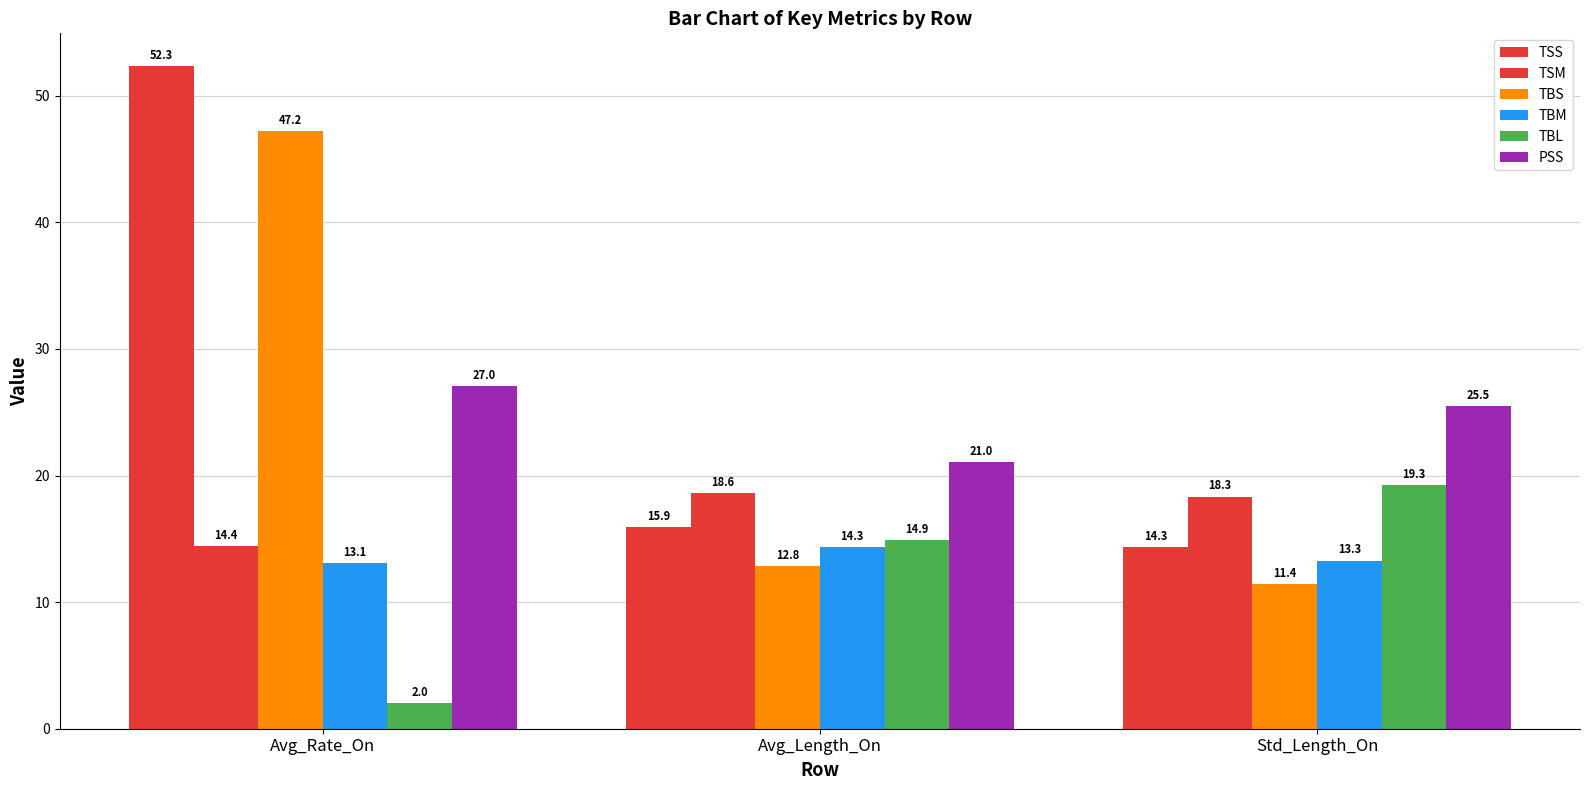

Does the chart contain any negative values?

No